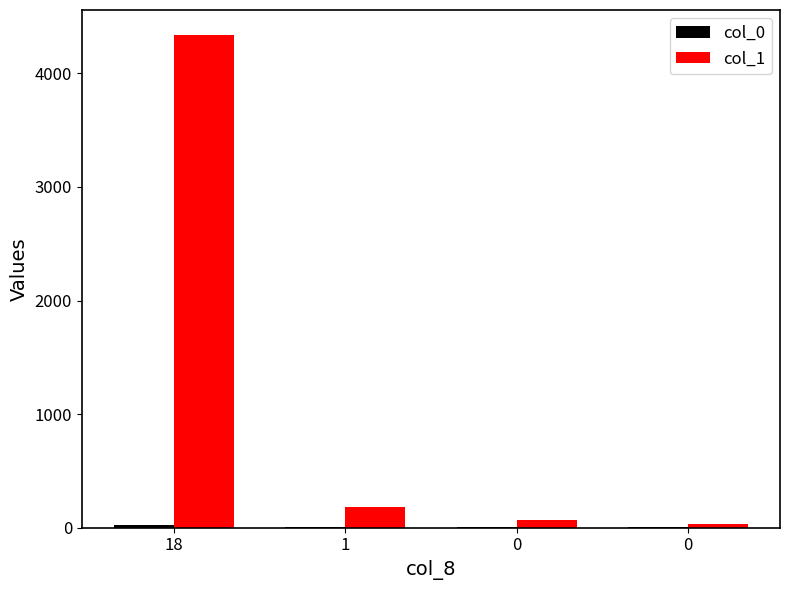

Count the number of categories in the chart.

4